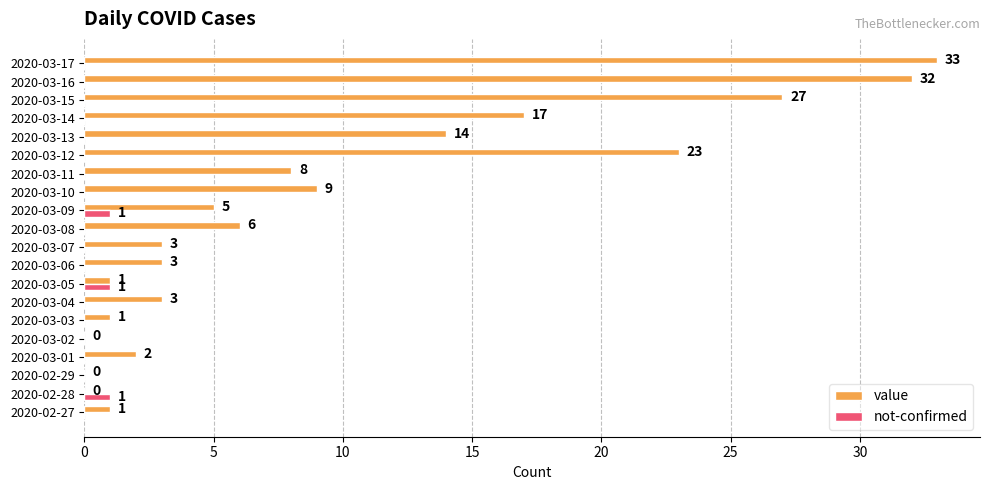

Between 2020-03-06 and 2020-03-17, which series saw the biggest shift?

value